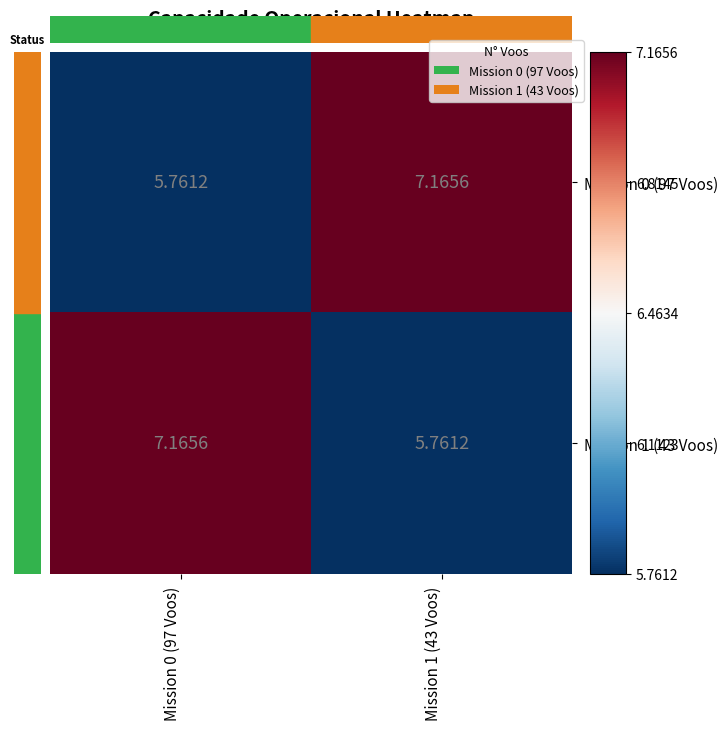

How many data points in Mission 1 (43 Voos) are less than 7?

1